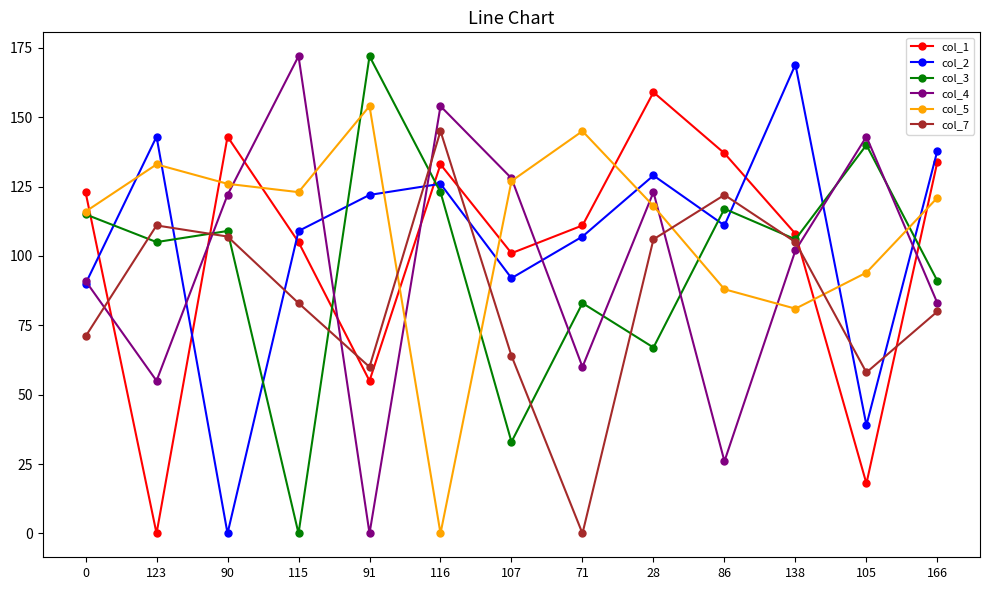

Where is the first local minimum for col_3?

123